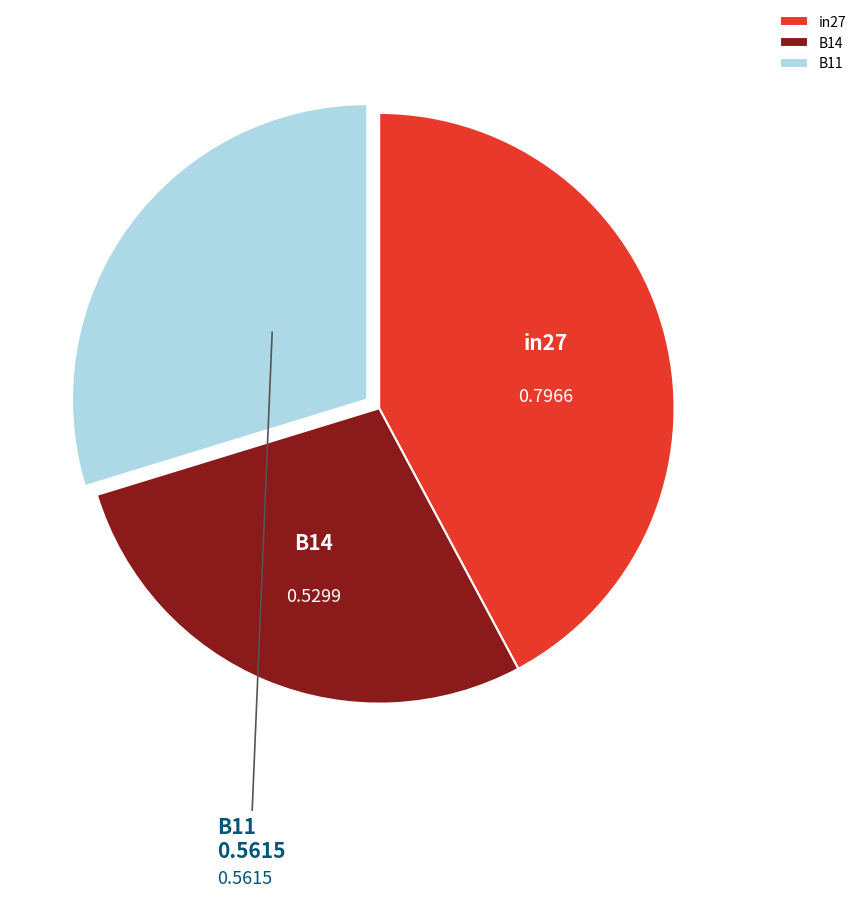

Is the sum of B14 and in27 greater than half?

Yes